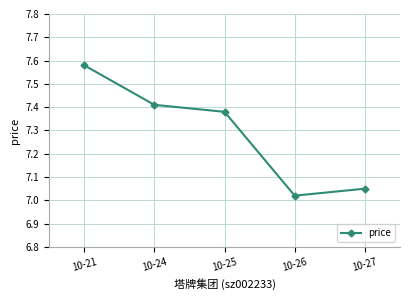

At which category does the chart reach its peak across all series?

10-21